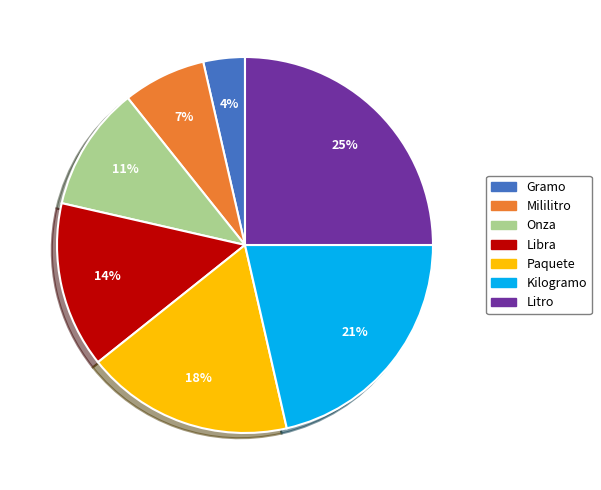

Which has a higher value, Onza or Kilogramo?

Kilogramo